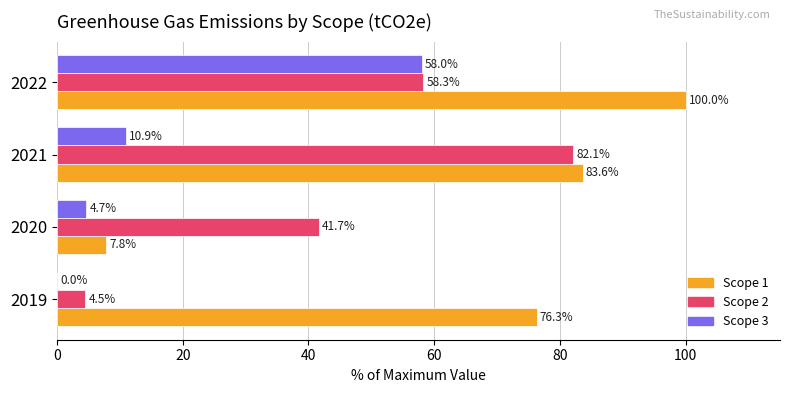

What is the greatest value displayed?

100.0